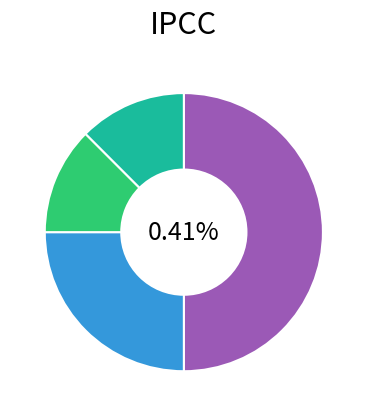

What percentage is NOT represented by qx_type?

83.3%